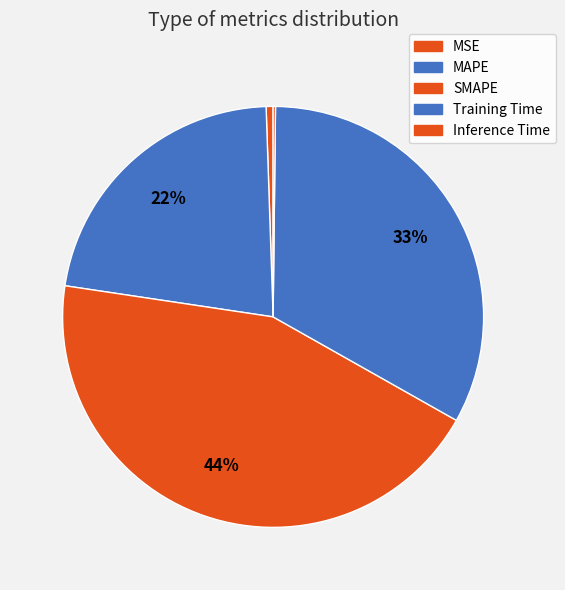

True or false: MSE accounts for 1% of the total.

True